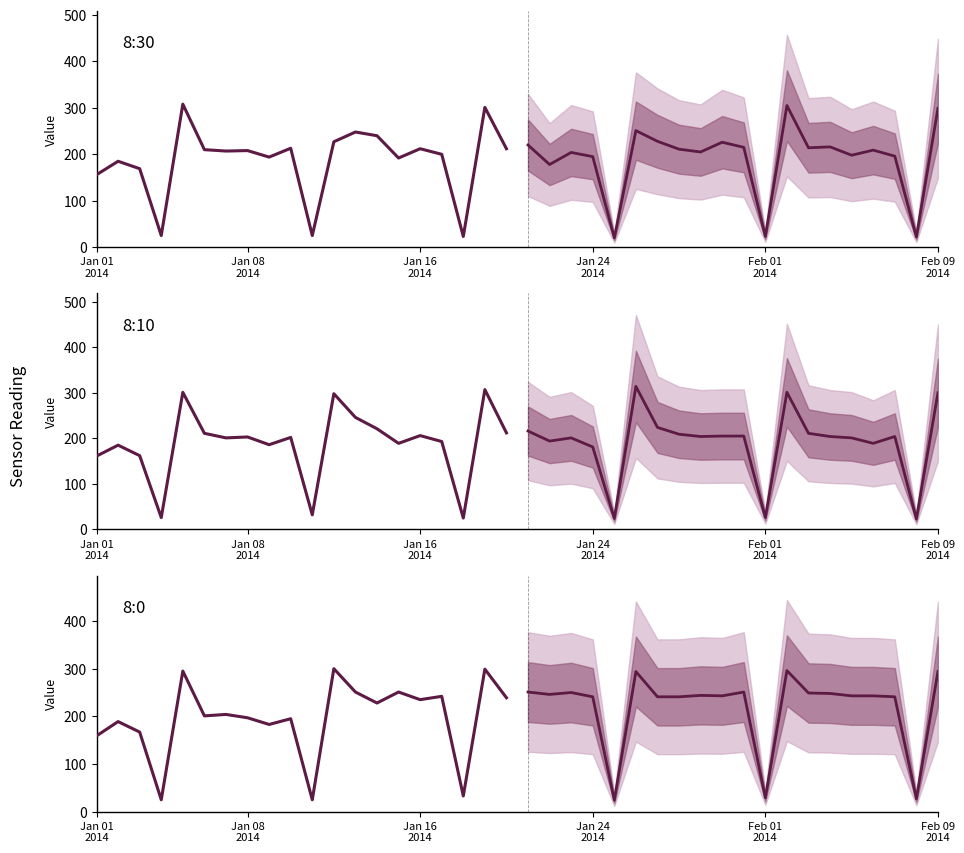

Which series has the widest spread of values?

8:10 forecast